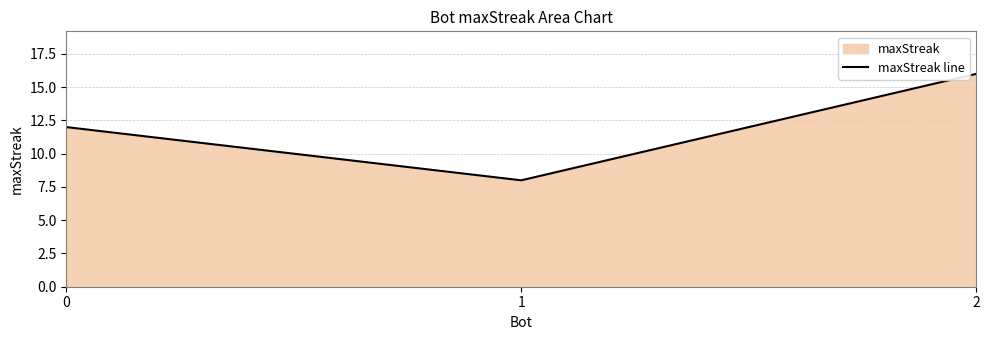

At which label does the data first exceed 12?

2